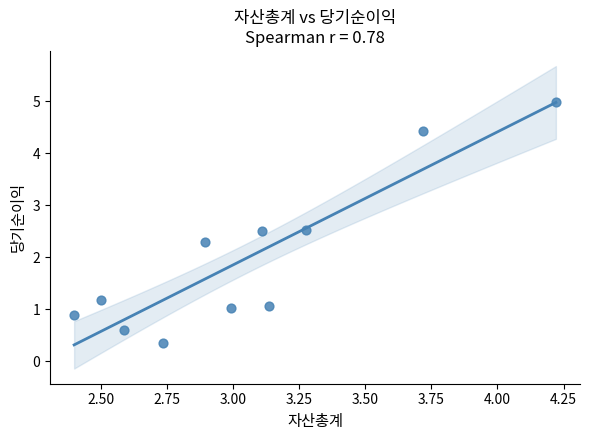

What is the range of X values (max minus min)?

1.8